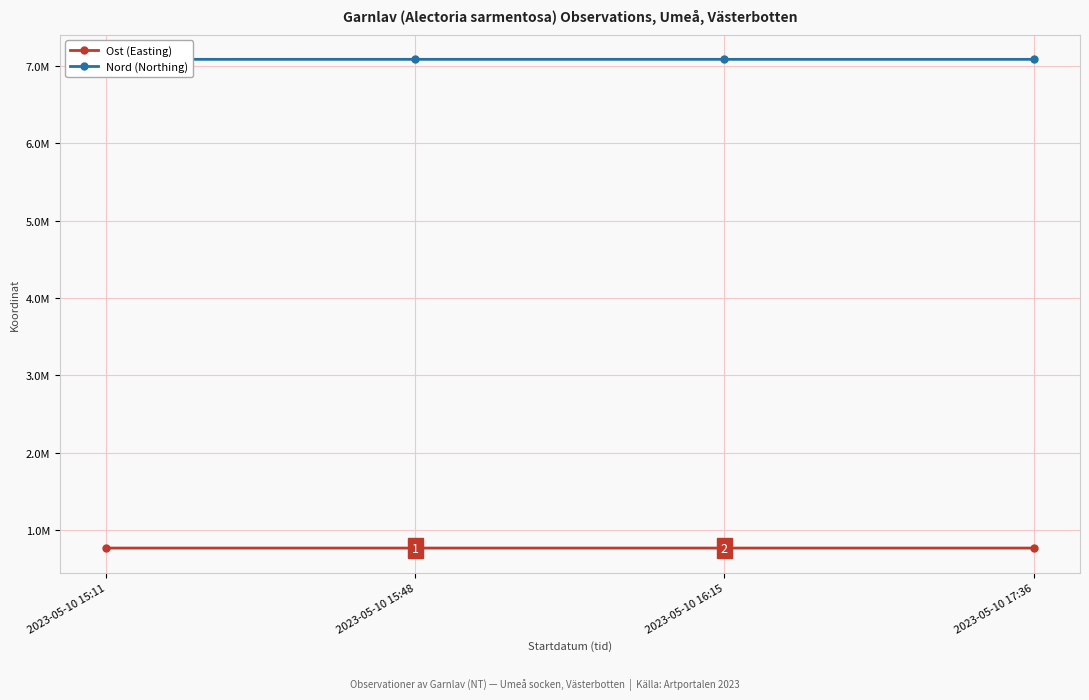

What value does the Ost (Easting) series have at 2023-05-10 15:11?

764931.0